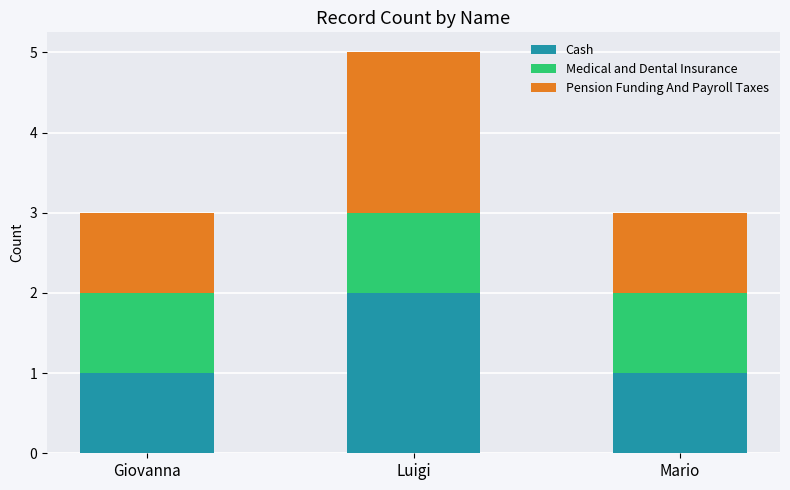

Reading left to right, list the values for the Cash series.

1	2	1